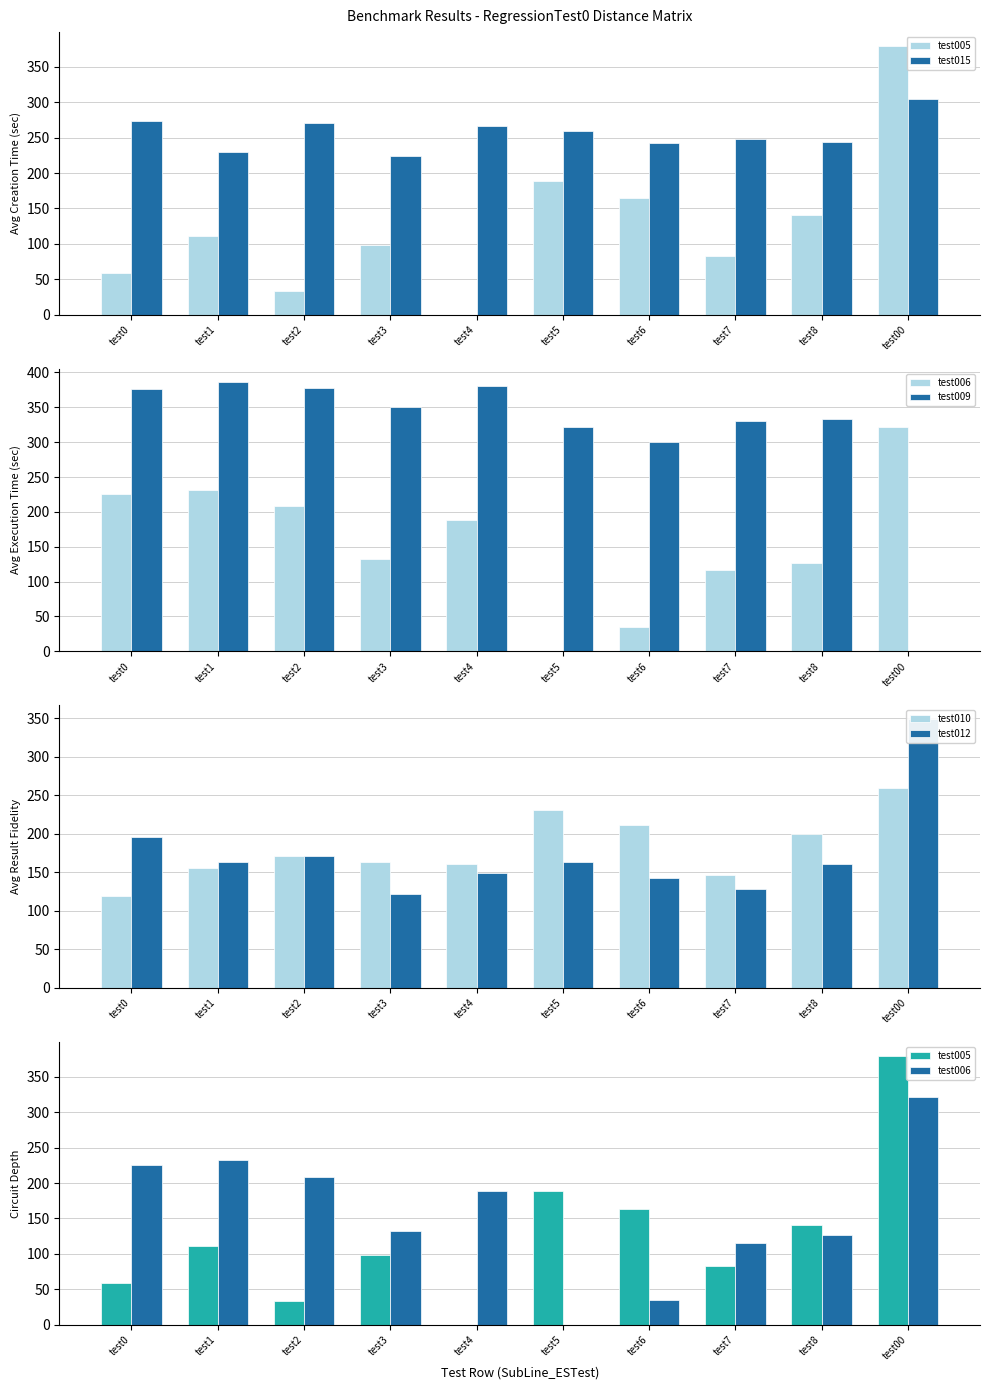

What are all the series names shown in the legend?

test005, test015, test006, test009, test010, test012